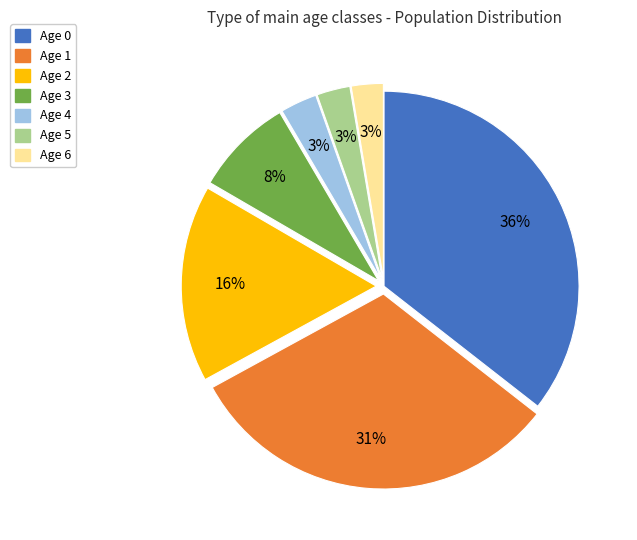

To the nearest percent, what is the difference between the largest and smallest slice percentages?

33%